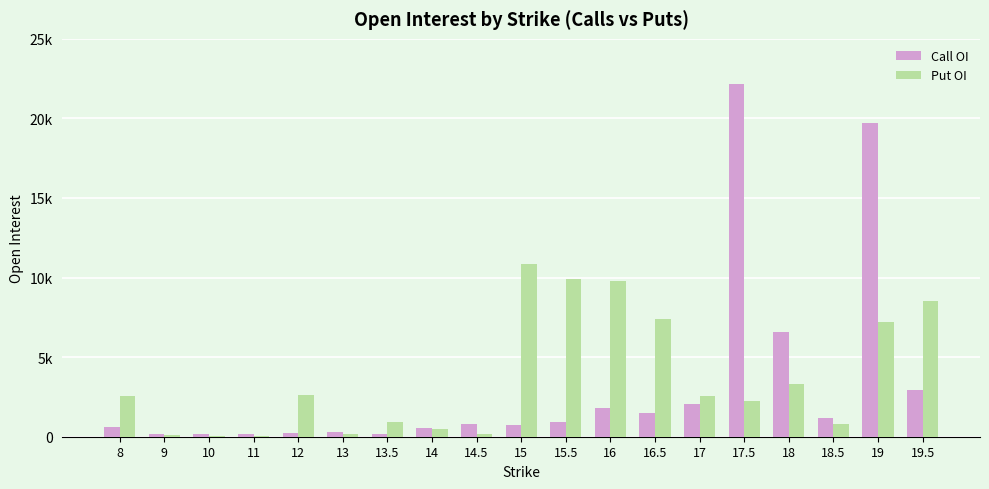

Reading left to right, transcribe all the data shown in this chart.

Call OI: 8=628	9=160	10=192	11=148	12=214	13=276	13.5=189	14=531	14.5=807	15=735	15.5=936	16=1802	16.5=1465	17=2031	17.5=22176	18=6606	18.5=1204	19=19682	19.5=2954
Put OI: 8=2582	9=128	10=24	11=37	12=2593	13=168	13.5=902	14=516	14.5=157	15=10873	15.5=9883	16=9764	16.5=7425	17=2541	17.5=2274	18=3343	18.5=801	19=7220	19.5=8522